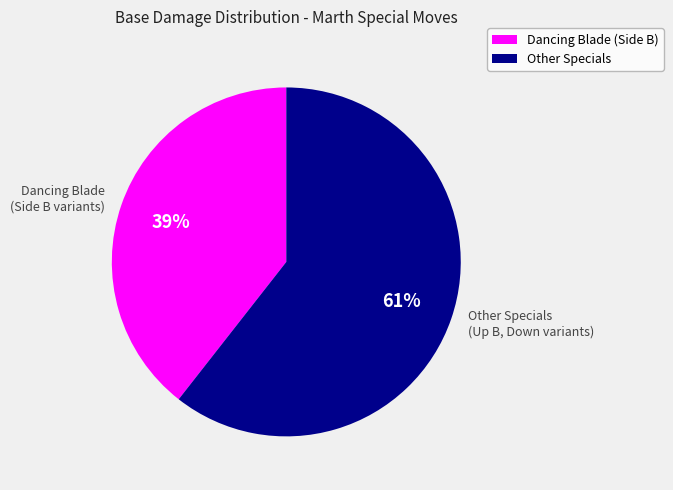

What percentage is the Other Specials (Up B, Down variants) slice, to the nearest percent?

61%